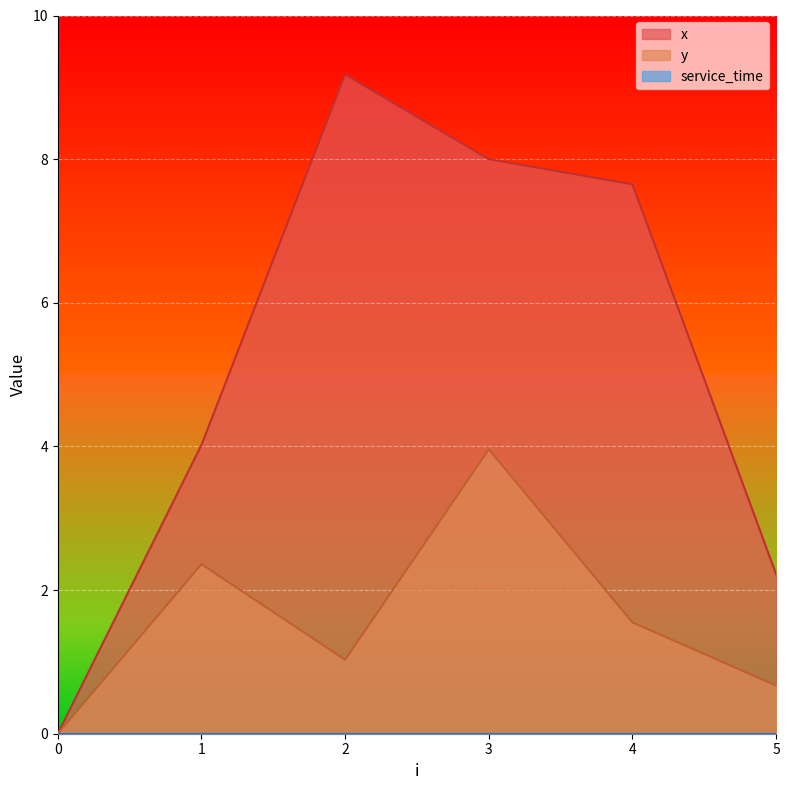

Reading left to right, extract all data points from this chart.

x: 0=0.0	1=4.0	2=9.2	3=8.0	4=7.7	5=2.2
y: 0=0.0	1=2.4	2=1.0	3=4.0	4=1.6	5=0.7